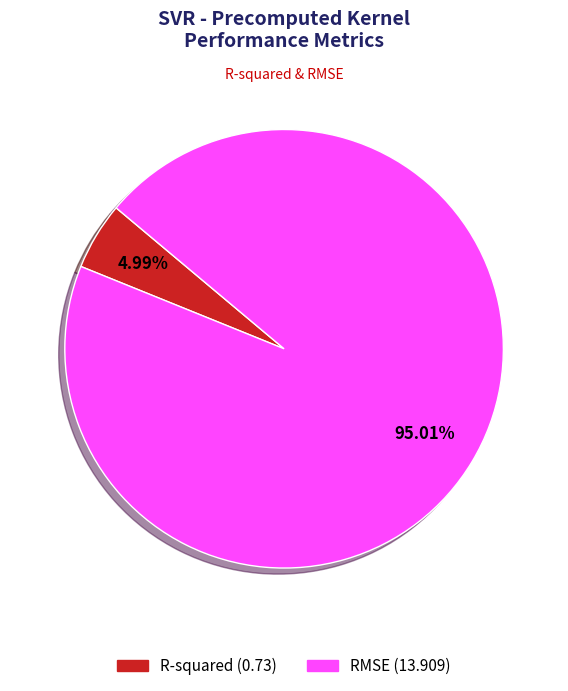

To the nearest percent, what percentage of the pie is R-squared?

5%